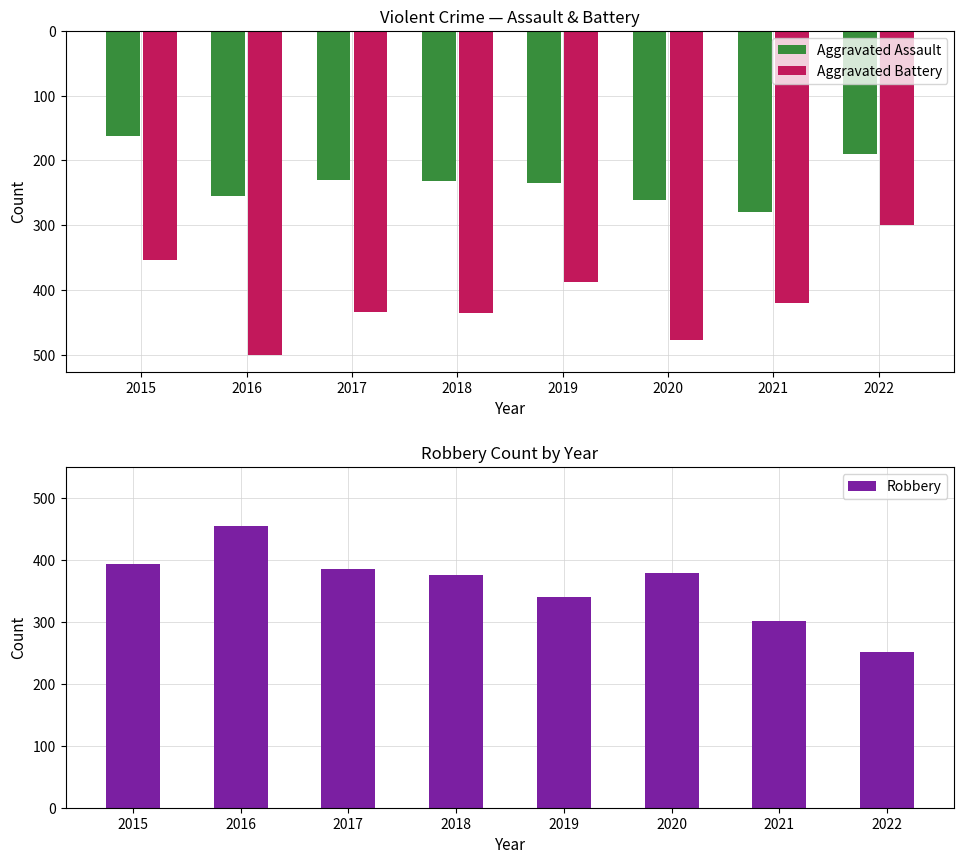

How many values in the Aggravated Assault series exceed 235?

3